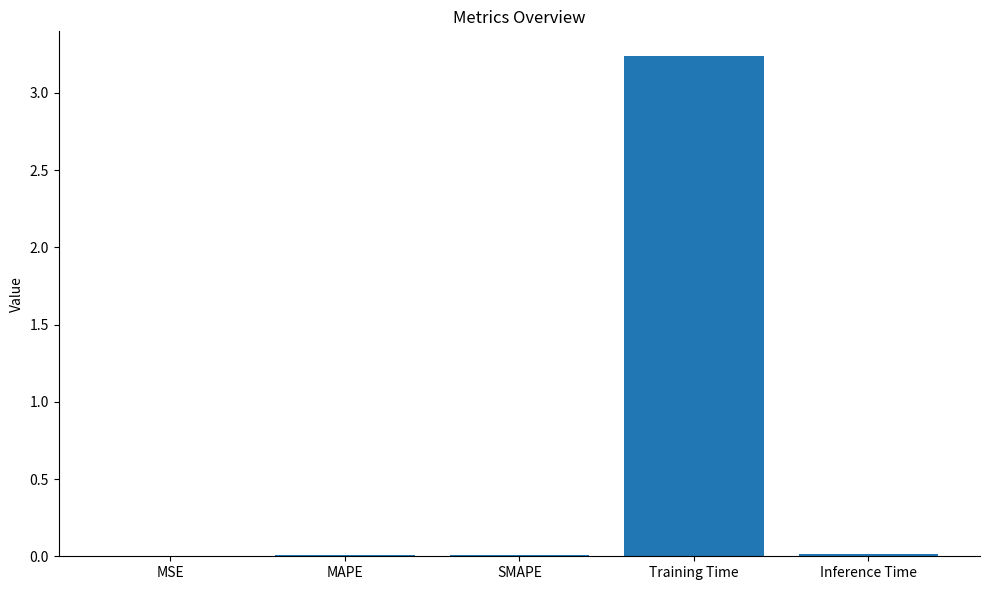

What is the sum of all values?

3.3